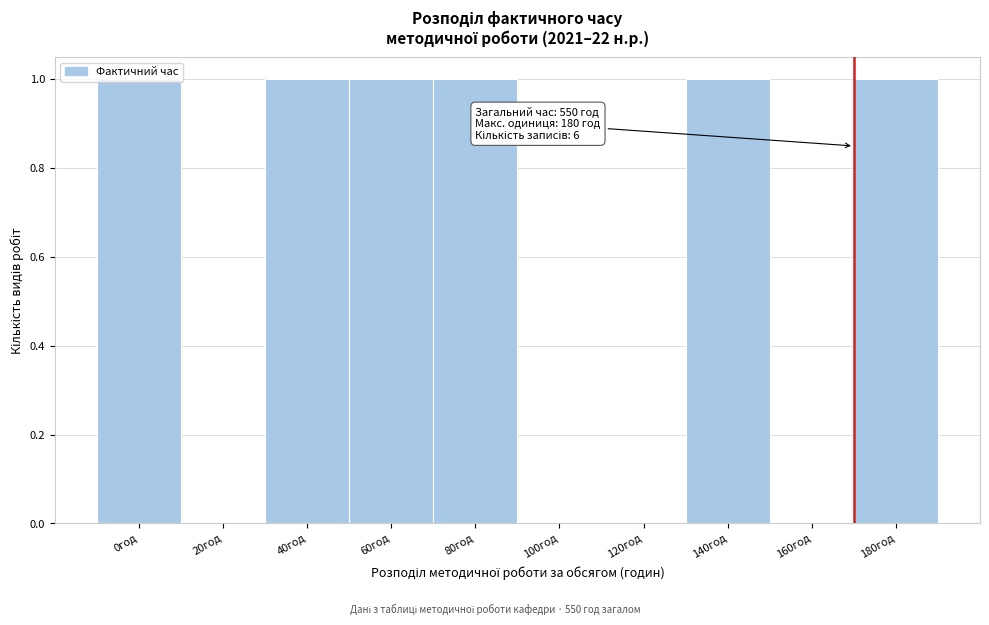

What is the sum of all values?

6